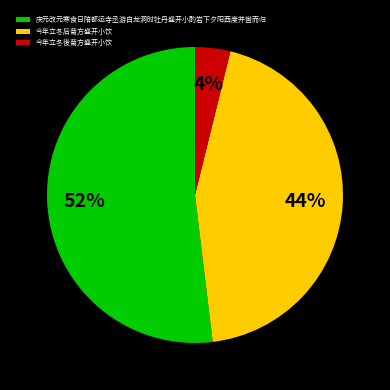

Which has a higher value, 今年立冬後菊方盛开小饮 or 庆元改元寒食日陪都运寺丞游白龙洞时牡丹盛开小酌岩下夕阳西度并辔而归?

庆元改元寒食日陪都运寺丞游白龙洞时牡丹盛开小酌岩下夕阳西度并辔而归